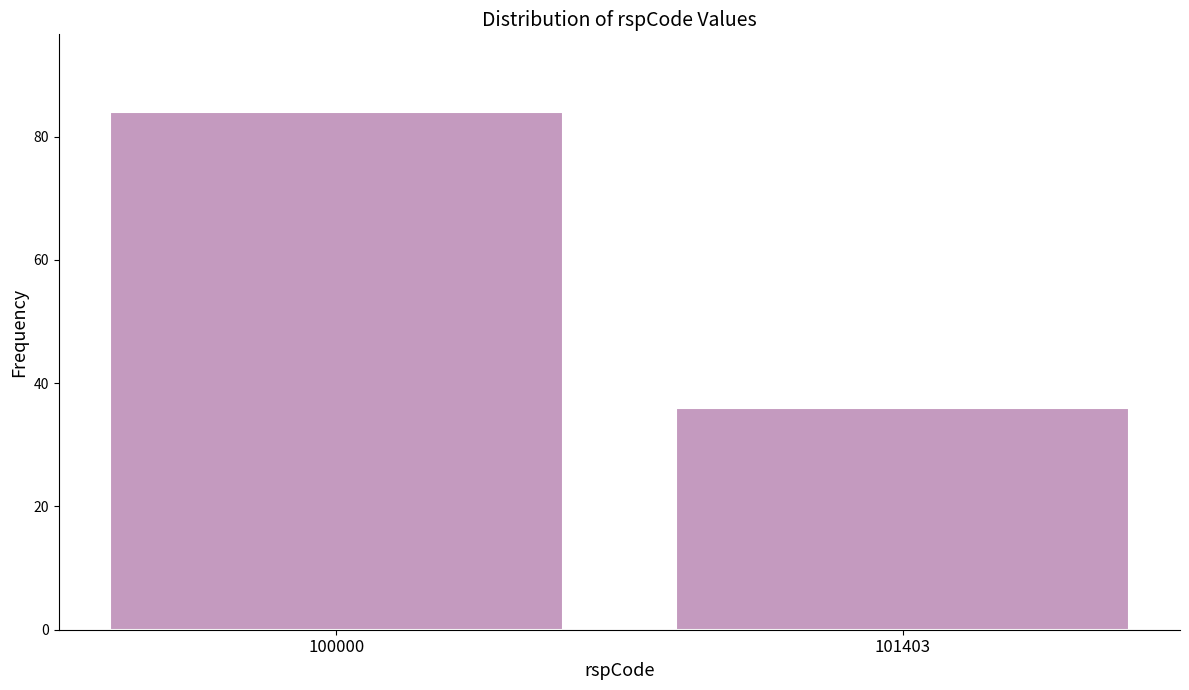

Reading left to right, extract all data points from this chart.

84	36